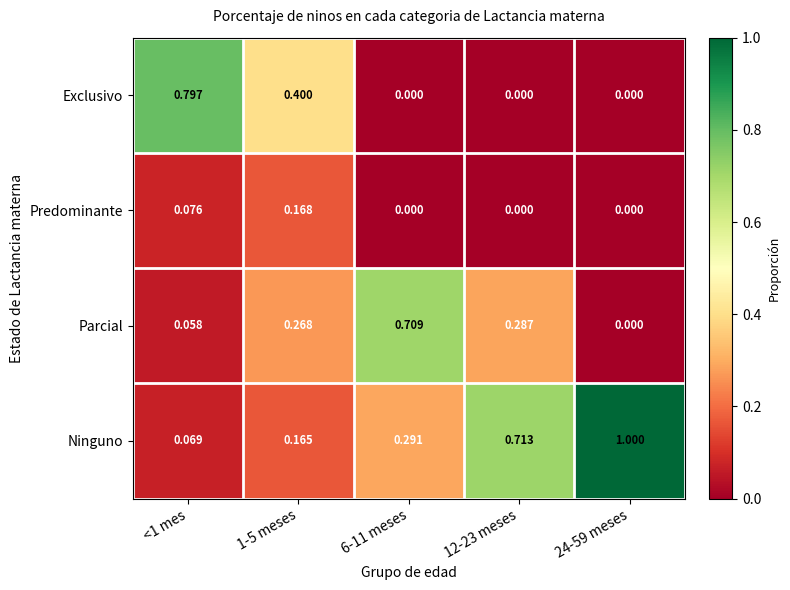

List the series in order of their peak value, lowest first.

Predominante, Parcial, Exclusivo, Ninguno